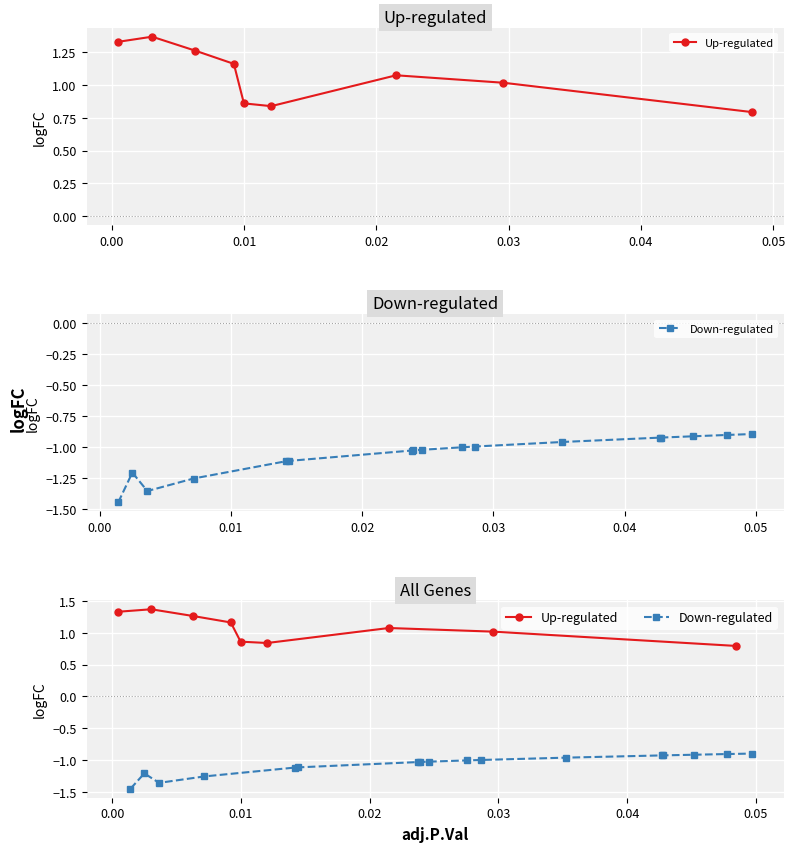

What is the average value?

1.1